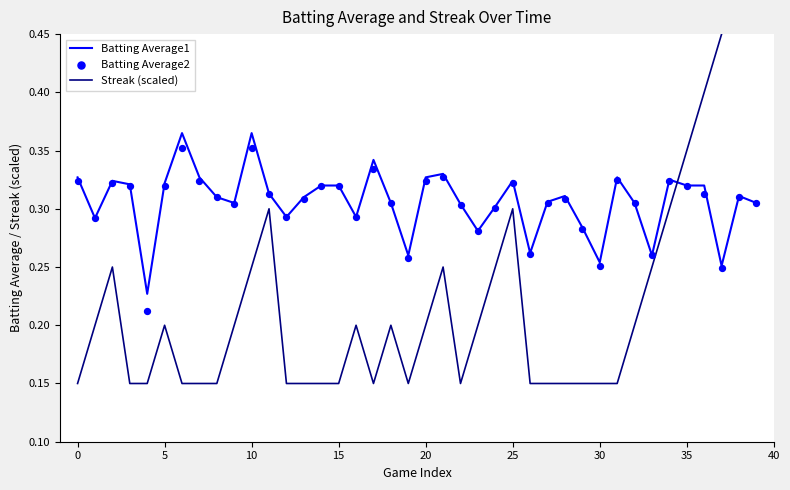

Is the value of Batting Average1 at 15 greater than the value of Streak (scaled) at 13?

Yes